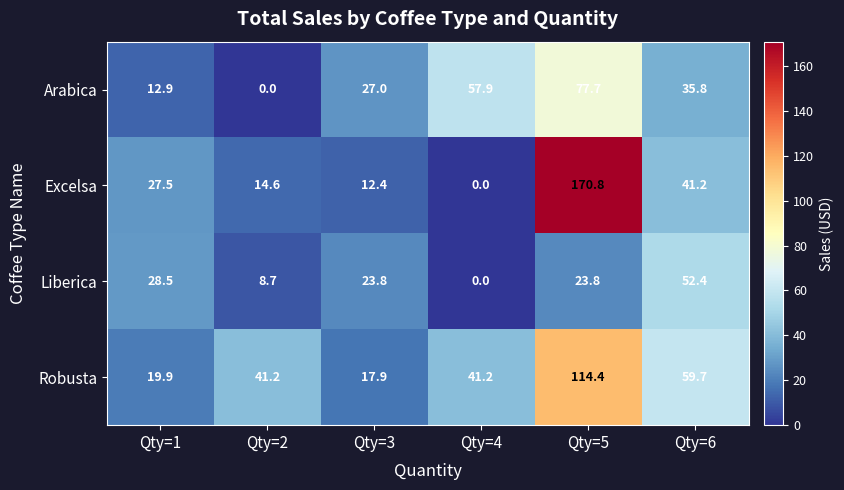

List the series in order of their peak value, lowest first.

Liberica, Arabica, Robusta, Excelsa